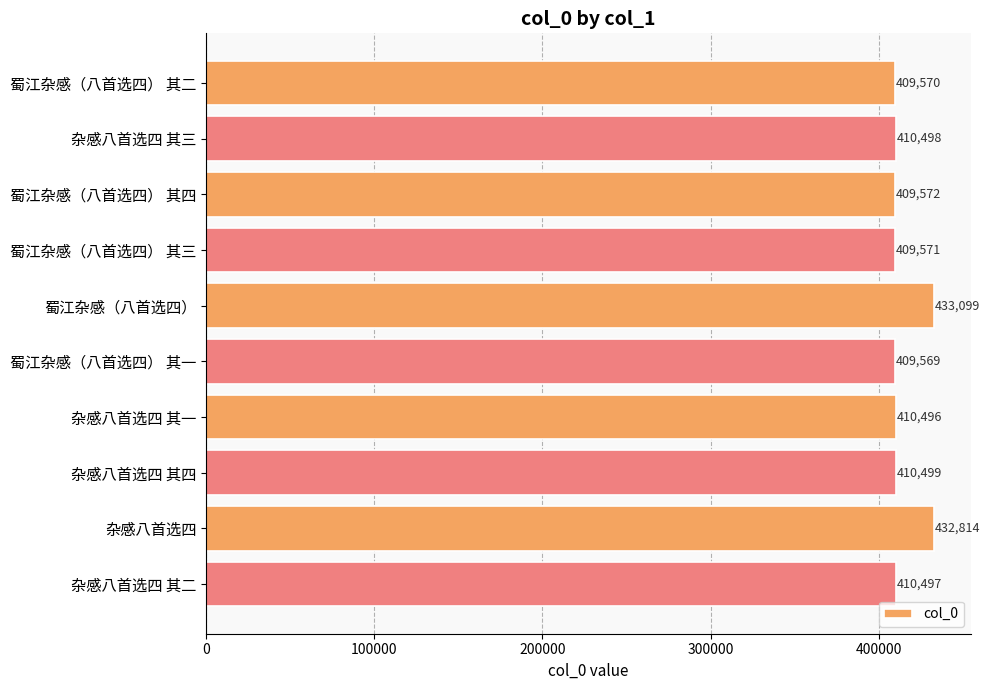

What is the difference between the maximum and minimum values?

23530